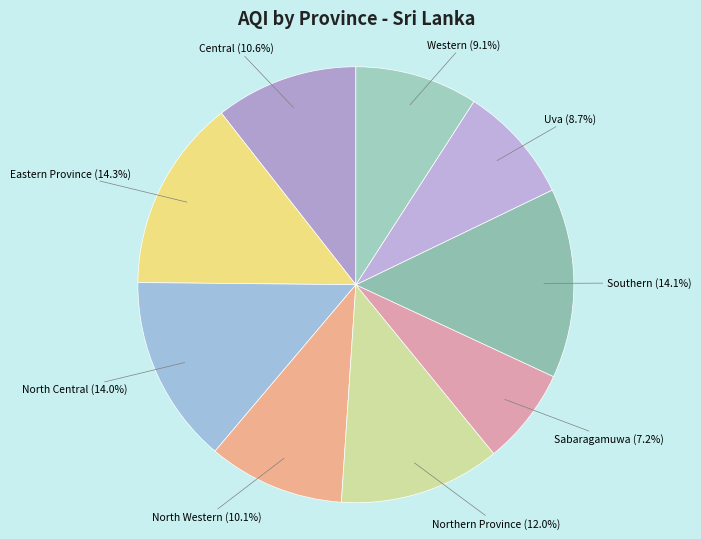

Is there any slice that represents more than half of the pie?

No